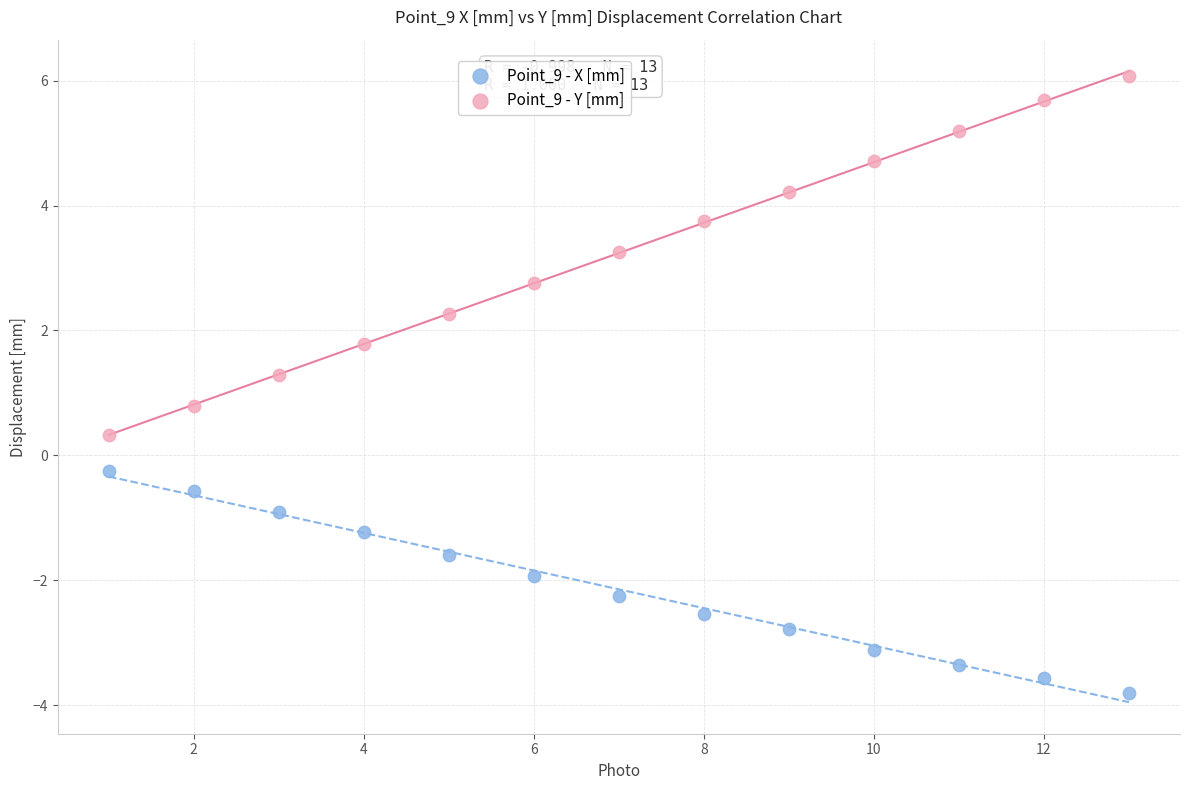

Across all data points, what is the range of X values (max minus min)?

12.0